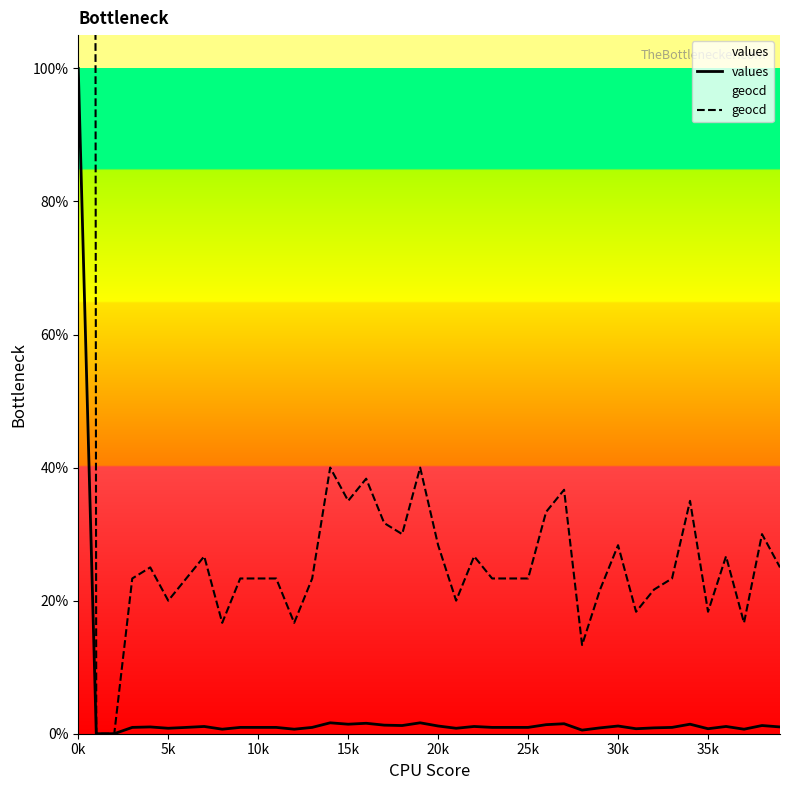

In geocd, how many points are lower than both neighbors (excluding endpoints)?

10